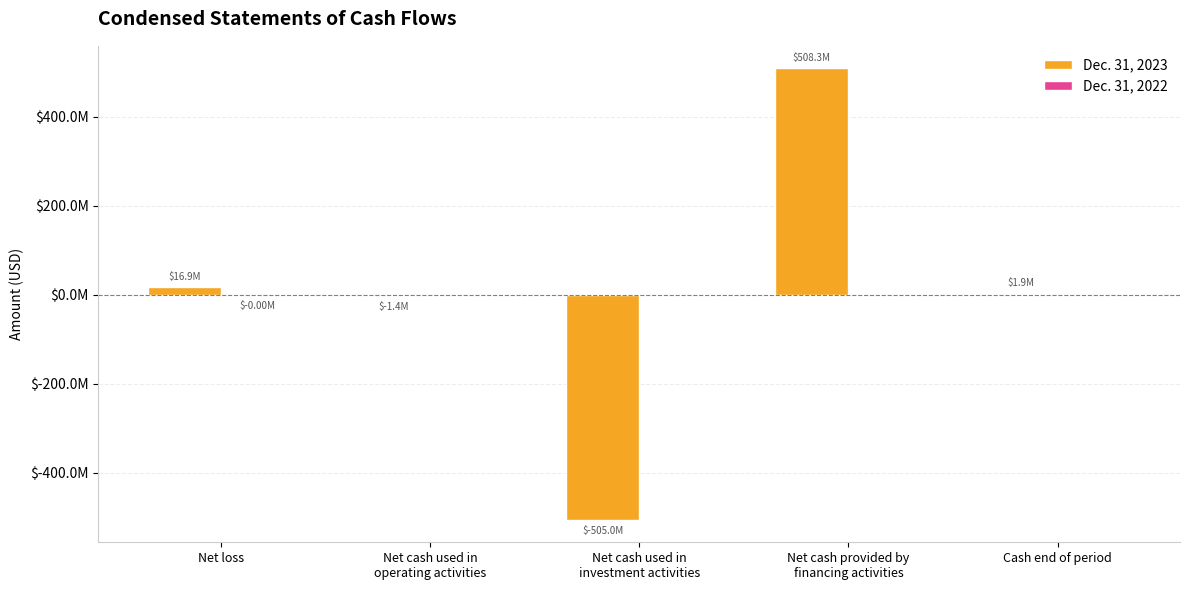

What is the difference between the highest and lowest values at Net cash used in
operating activities?

1352509